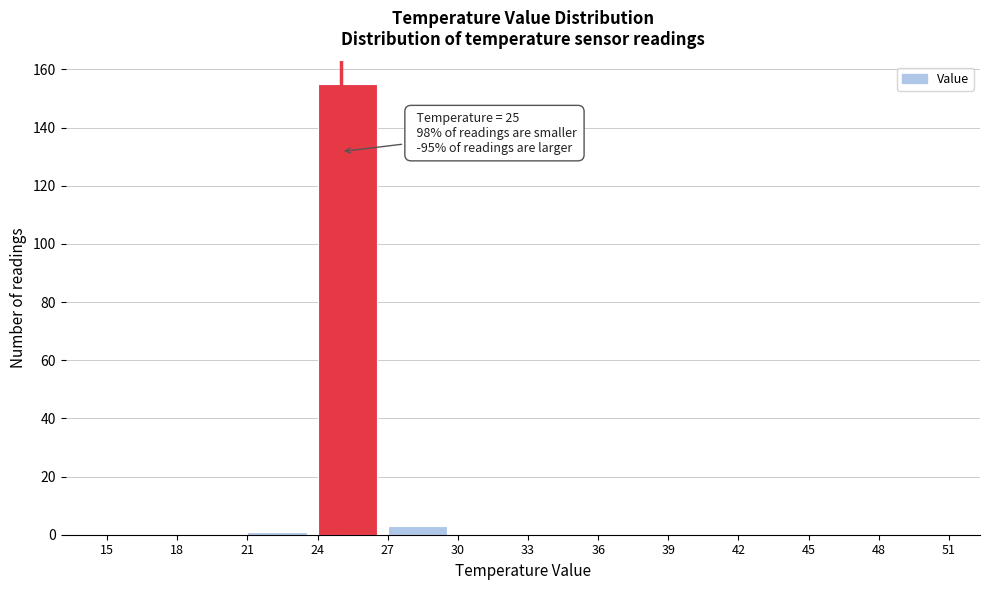

Which range on the x-axis has the tallest bar?

24 to 27